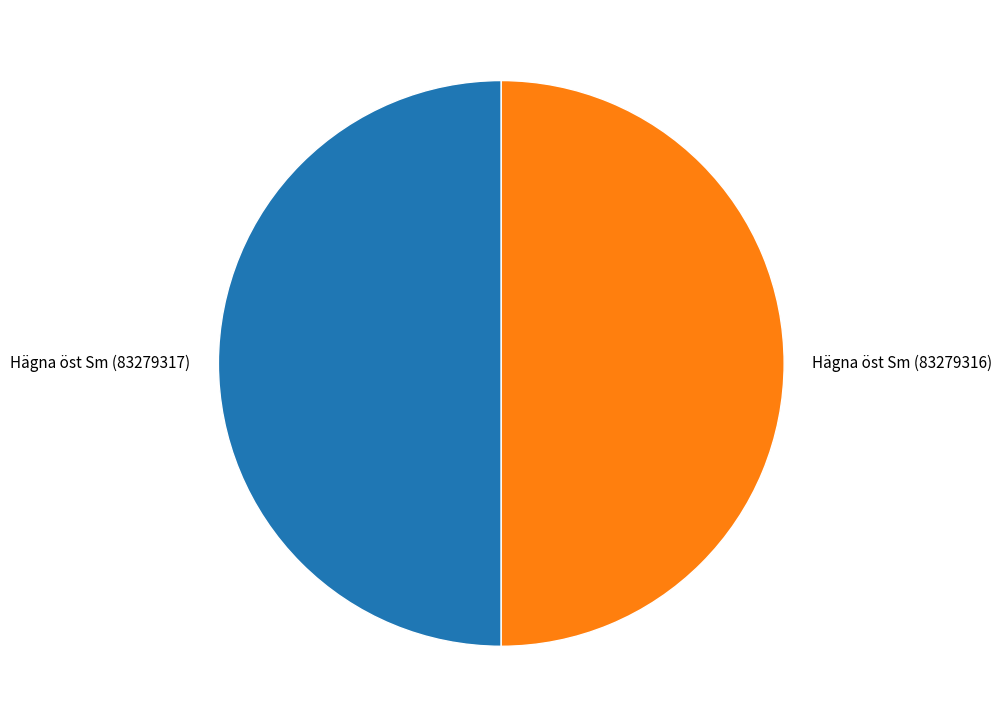

Count the number of slices in the pie.

2